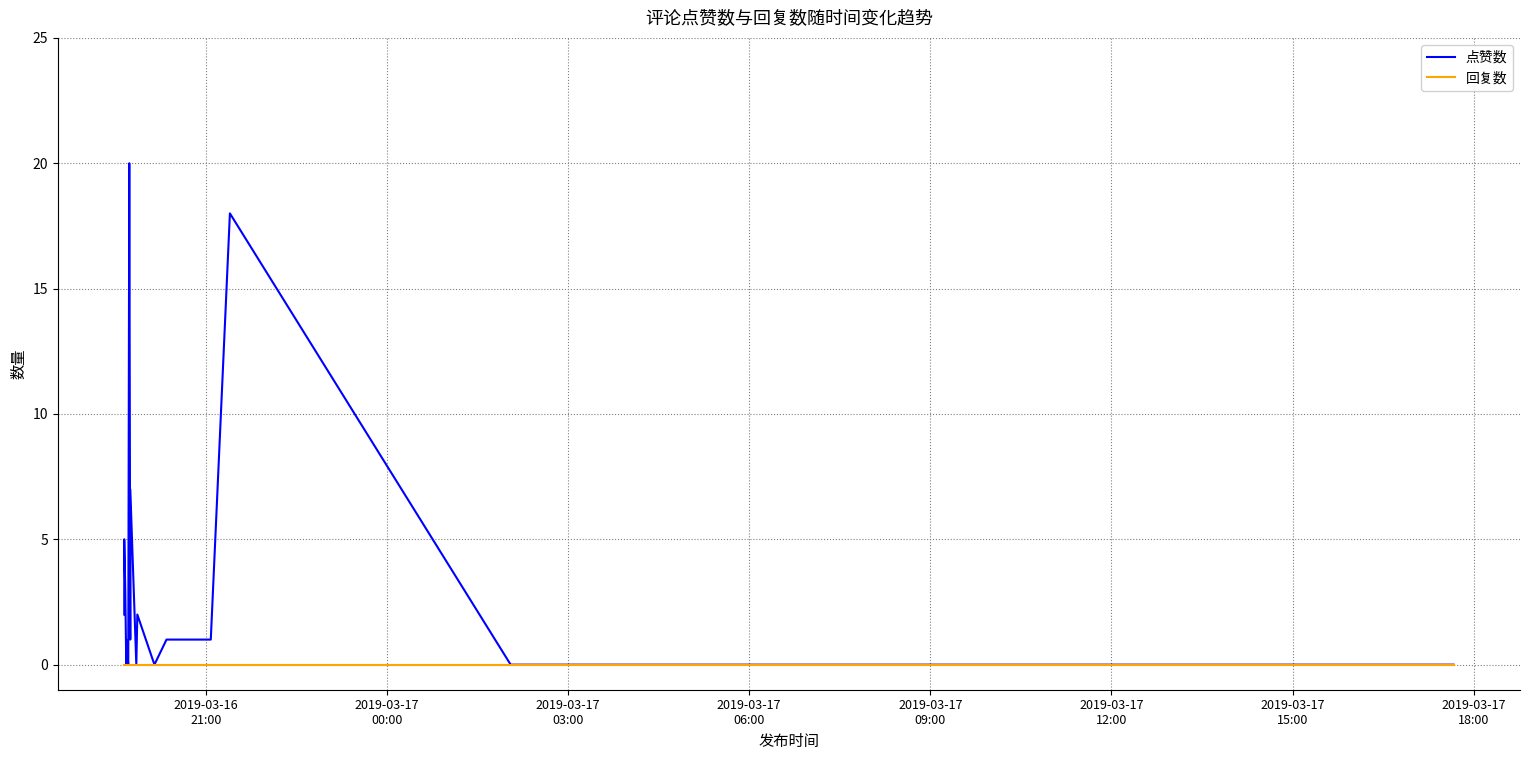

Which series has the widest spread of values?

点赞数